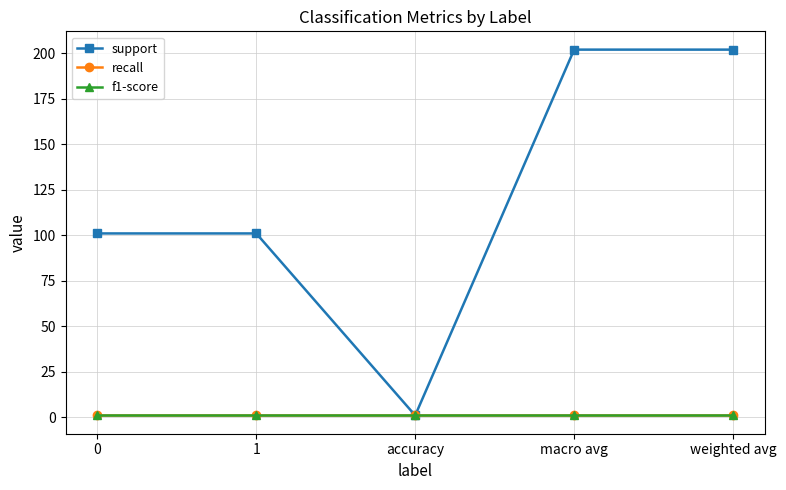

What is the difference between the maximum and minimum values in the support series?

201